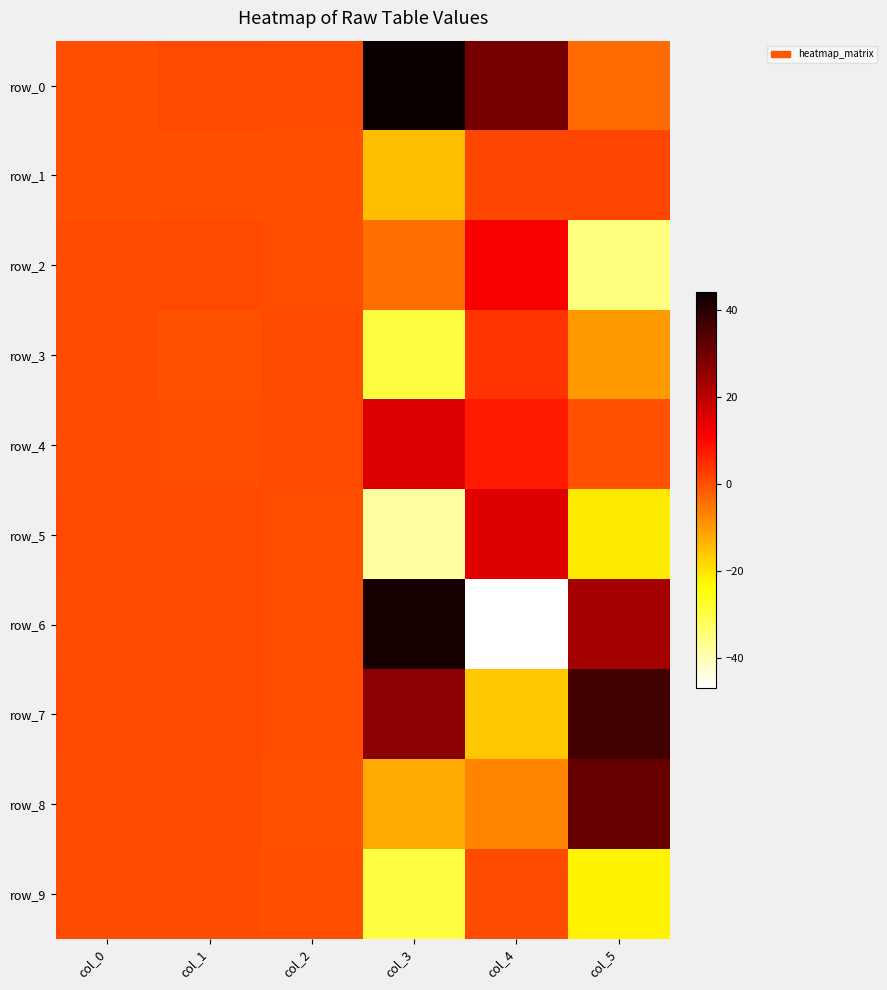

Which series changed the most between col_3 and col_5?

row_0